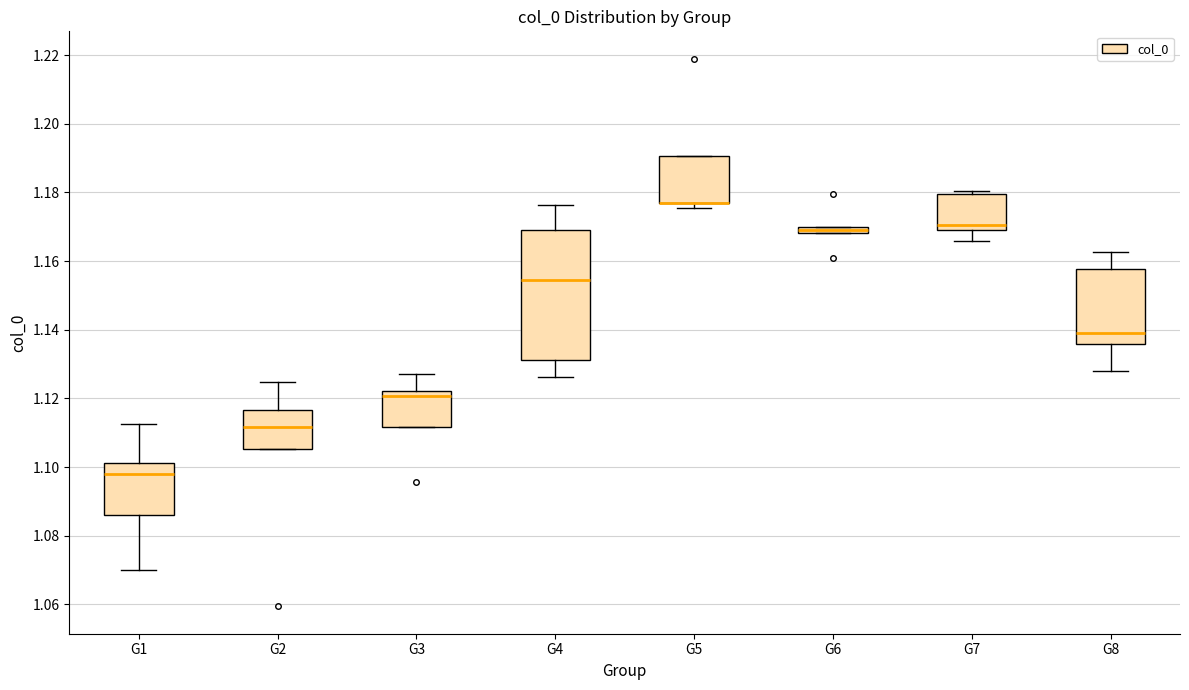

Where is the lower edge of the box for G5 on the y-axis? The values are not printed on the chart, so give them approximately, as read against the axis.

1.178